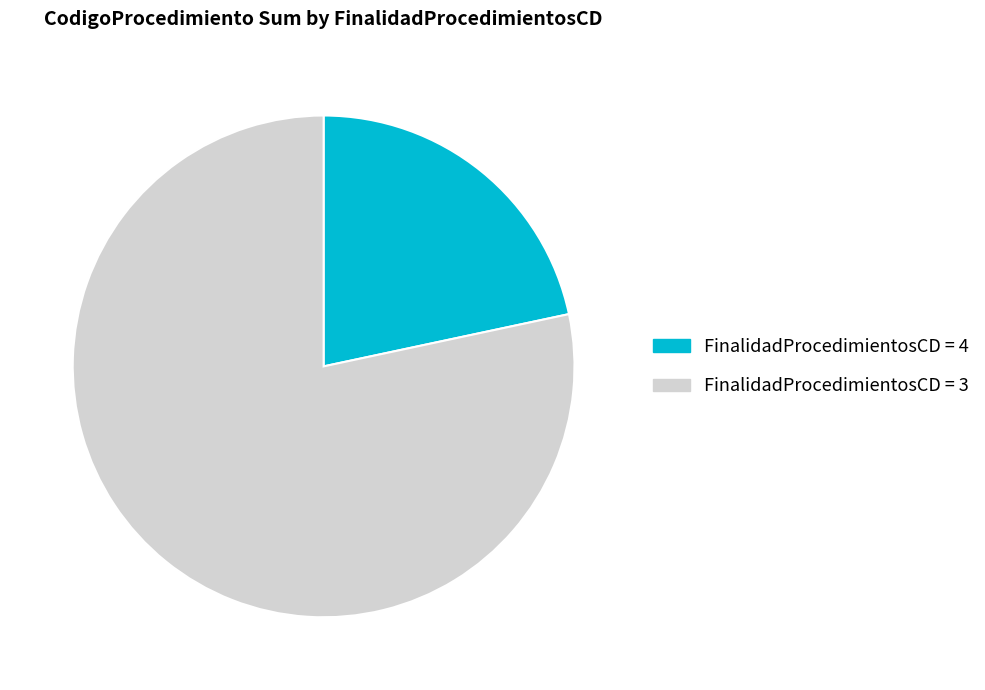

Which category has the biggest portion of the pie?

FinalidadProcedimientosCD = 3